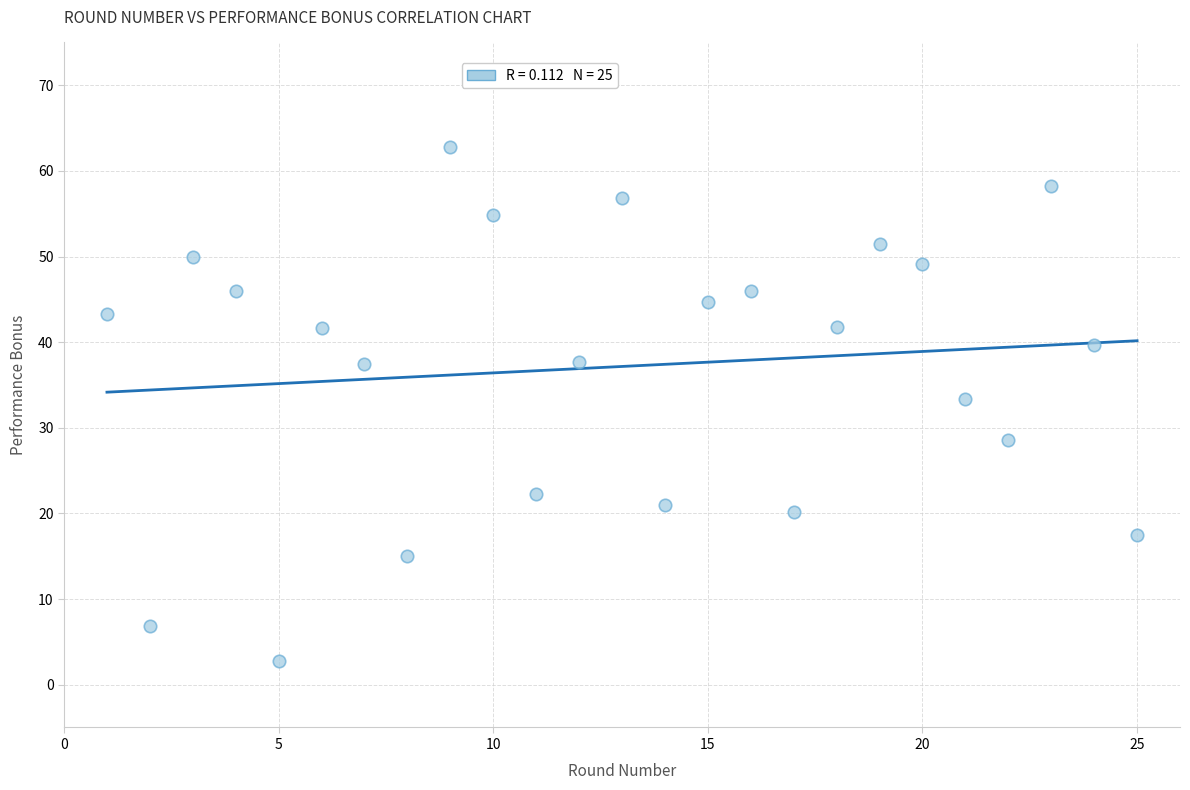

What is the range of X values (max minus min)?

24.0